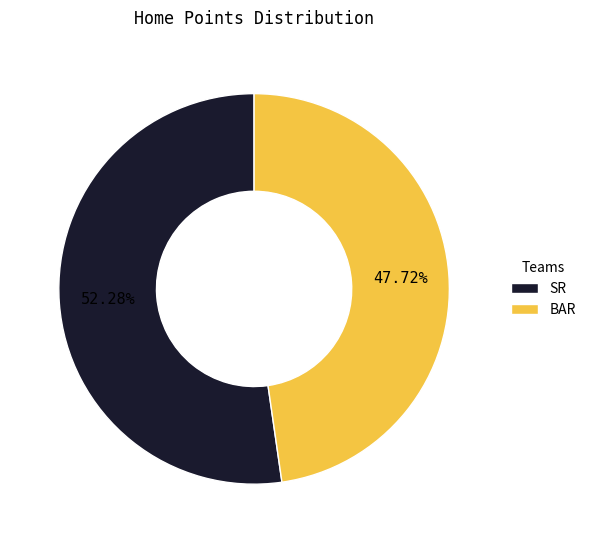

How many slices are in this pie chart?

2